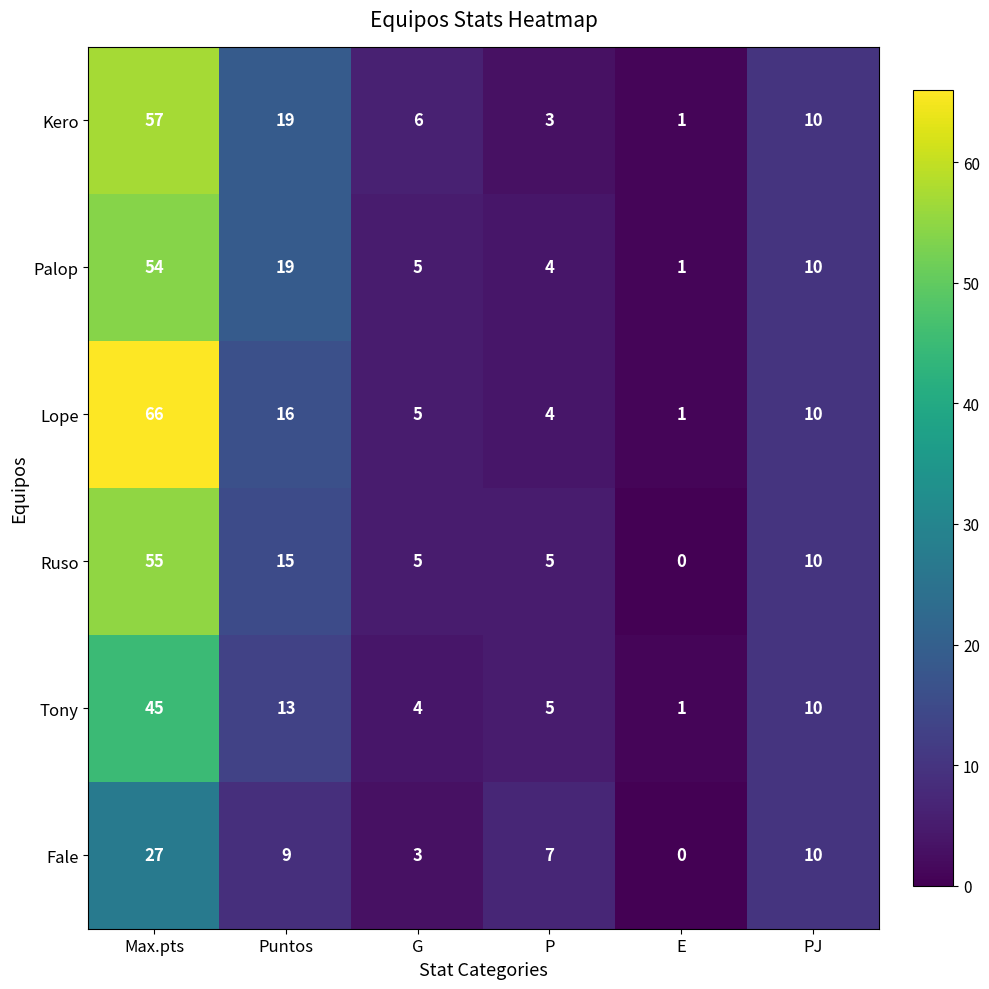

Which series has the widest spread of values?

Lope